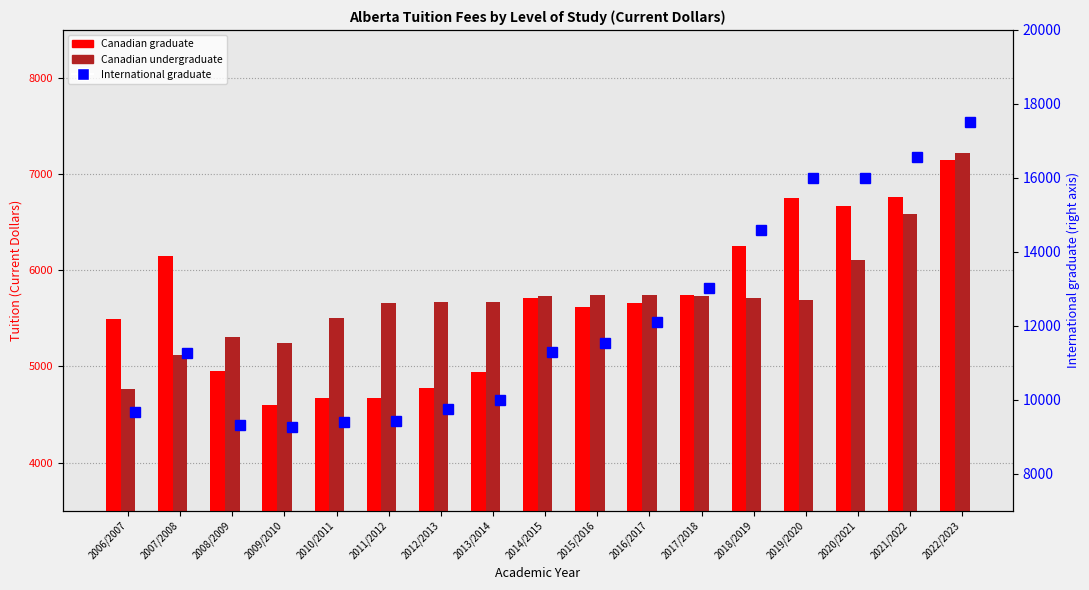

What position from the right is 2011/2012?

12